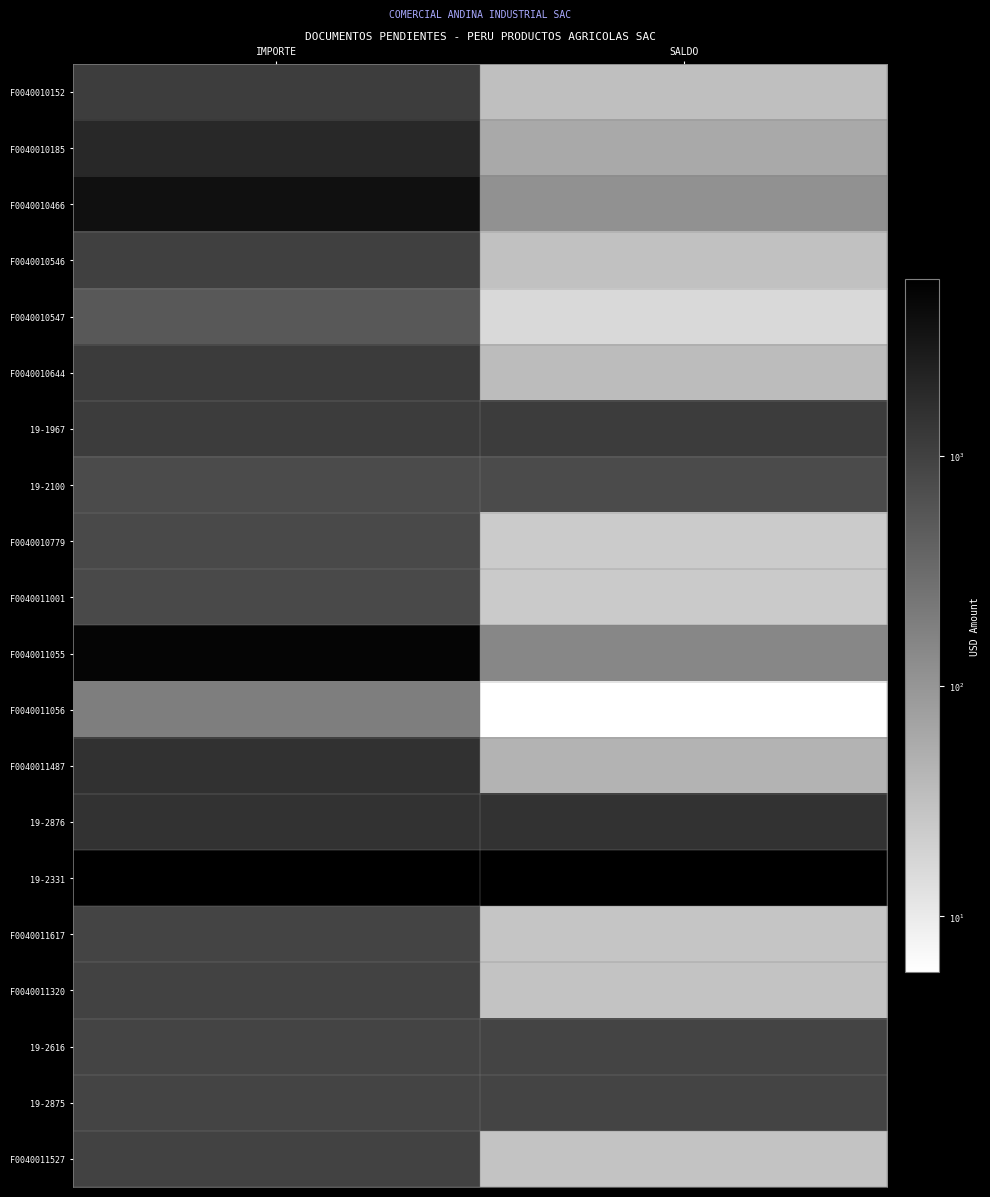

What is the difference between the highest and lowest values at IMPORTE?

5658.6